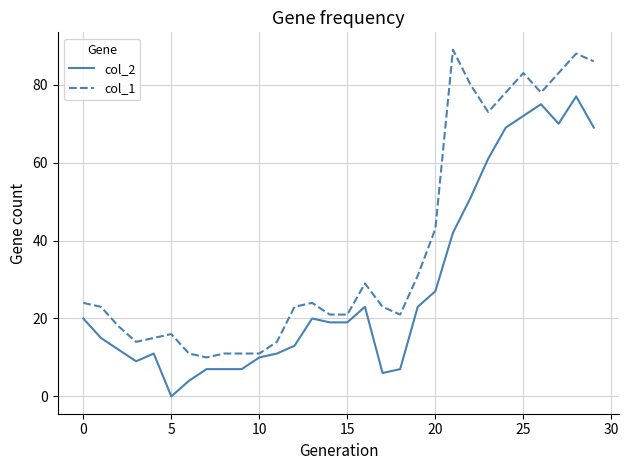

Rank the series by their average value, from lowest to highest.

col_2, col_1